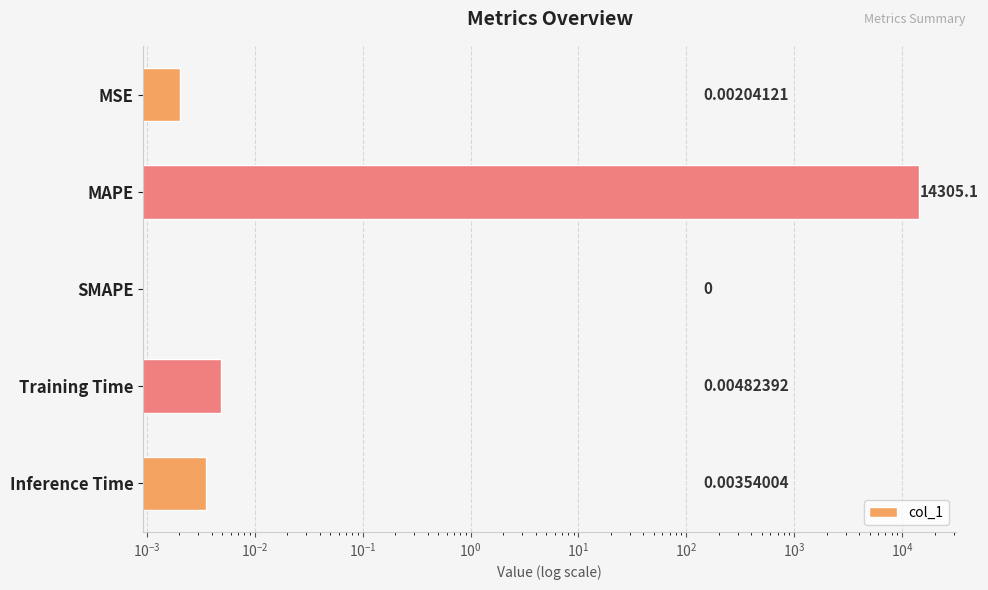

Is it true that the value at Training Time is 0.0?

False